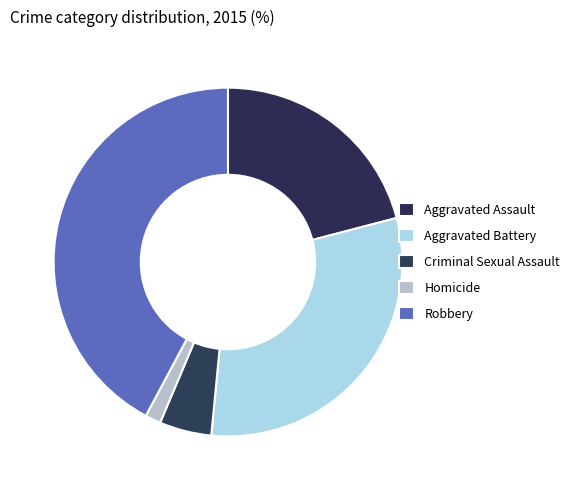

To the nearest percent, what percentage of the pie is Aggravated Battery?

31%